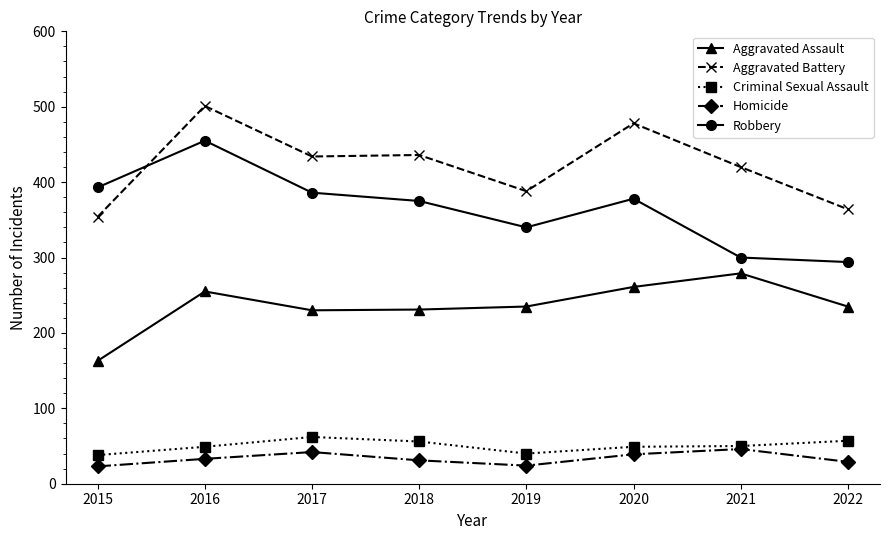

Which series has the largest range (max minus min)?

Robbery